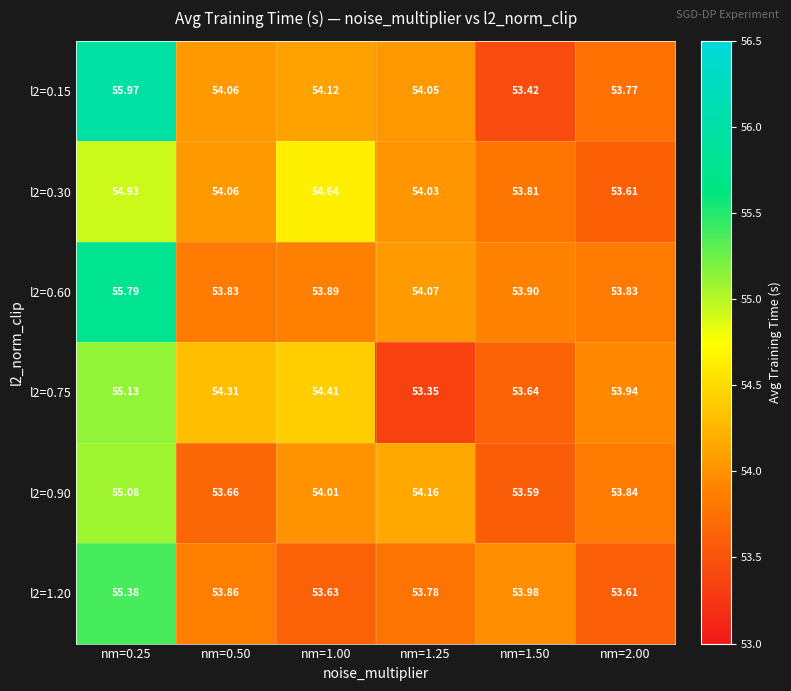

Reading left to right, transcribe all the data shown in this chart.

l2=0.15: nm=0.25=56.0	nm=0.50=54.1	nm=1.00=54.1	nm=1.25=54.0	nm=1.50=53.4	nm=2.00=53.8
l2=0.30: nm=0.25=54.9	nm=0.50=54.1	nm=1.00=54.6	nm=1.25=54.0	nm=1.50=53.8	nm=2.00=53.6
l2=0.60: nm=0.25=55.8	nm=0.50=53.8	nm=1.00=53.9	nm=1.25=54.1	nm=1.50=53.9	nm=2.00=53.8
l2=0.75: nm=0.25=55.1	nm=0.50=54.3	nm=1.00=54.4	nm=1.25=53.4	nm=1.50=53.6	nm=2.00=53.9
l2=0.90: nm=0.25=55.1	nm=0.50=53.7	nm=1.00=54.0	nm=1.25=54.2	nm=1.50=53.6	nm=2.00=53.8
l2=1.20: nm=0.25=55.4	nm=0.50=53.9	nm=1.00=53.6	nm=1.25=53.8	nm=1.50=54.0	nm=2.00=53.6